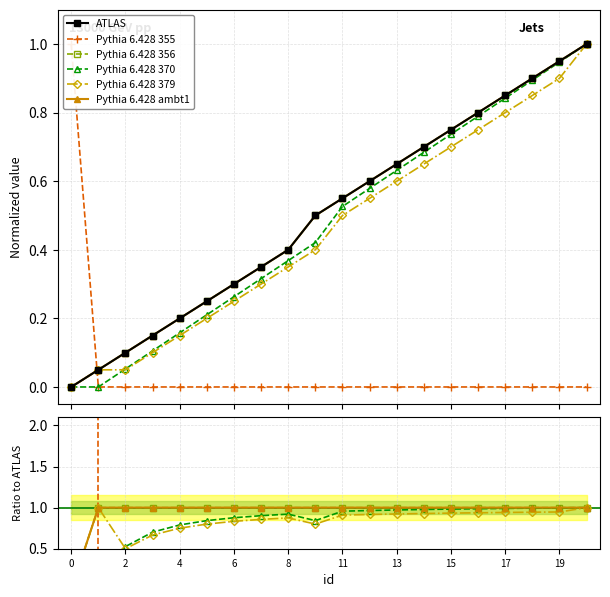

Which series has the largest range (max minus min)?

Pythia 6.428 355